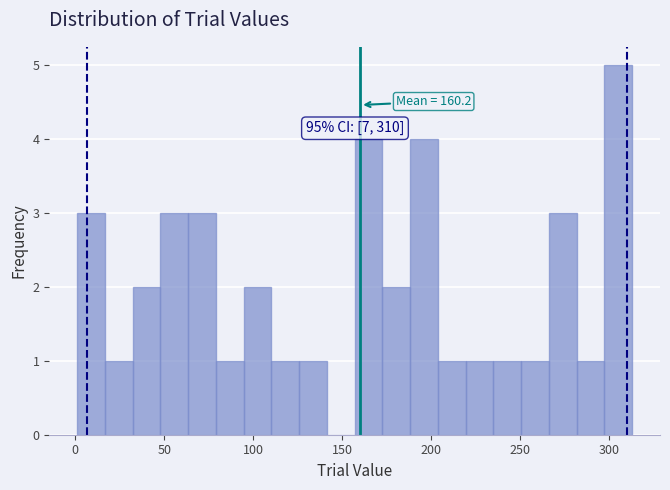

Read against the x-axis, roughly where is the centre of the tallest bar?

305